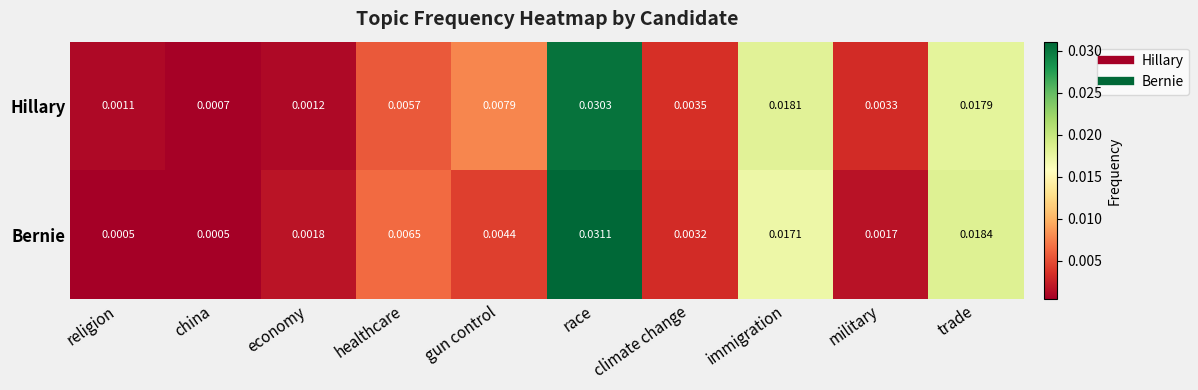

Rank the series by their average value, from lowest to highest.

Bernie, Hillary